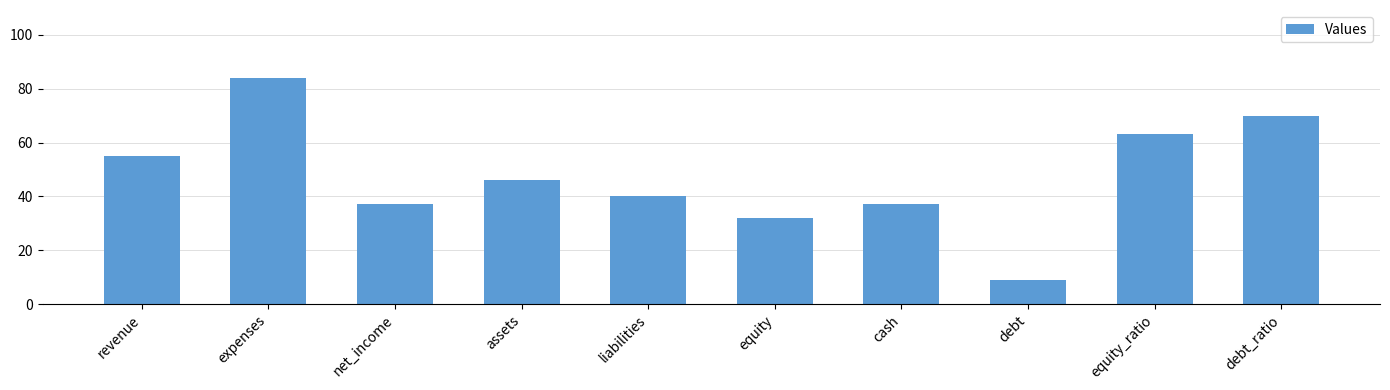

What position from the left is expenses?

2